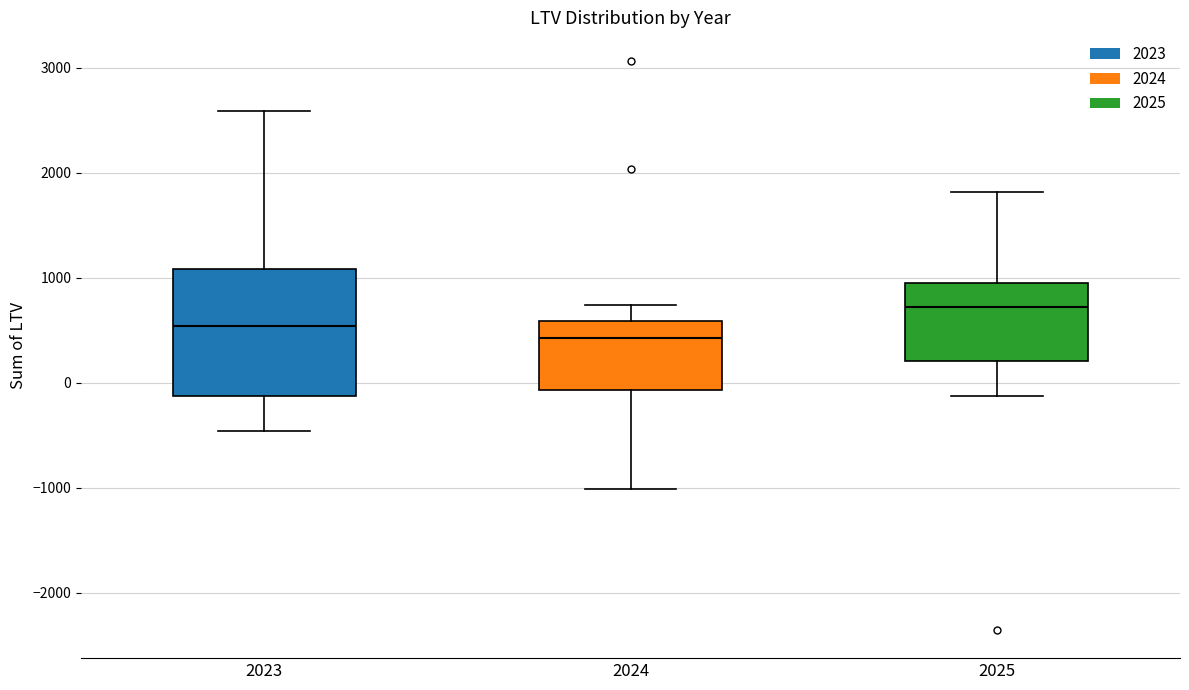

Comparing the boxes themselves (not the whiskers), which one is the tallest?

2023